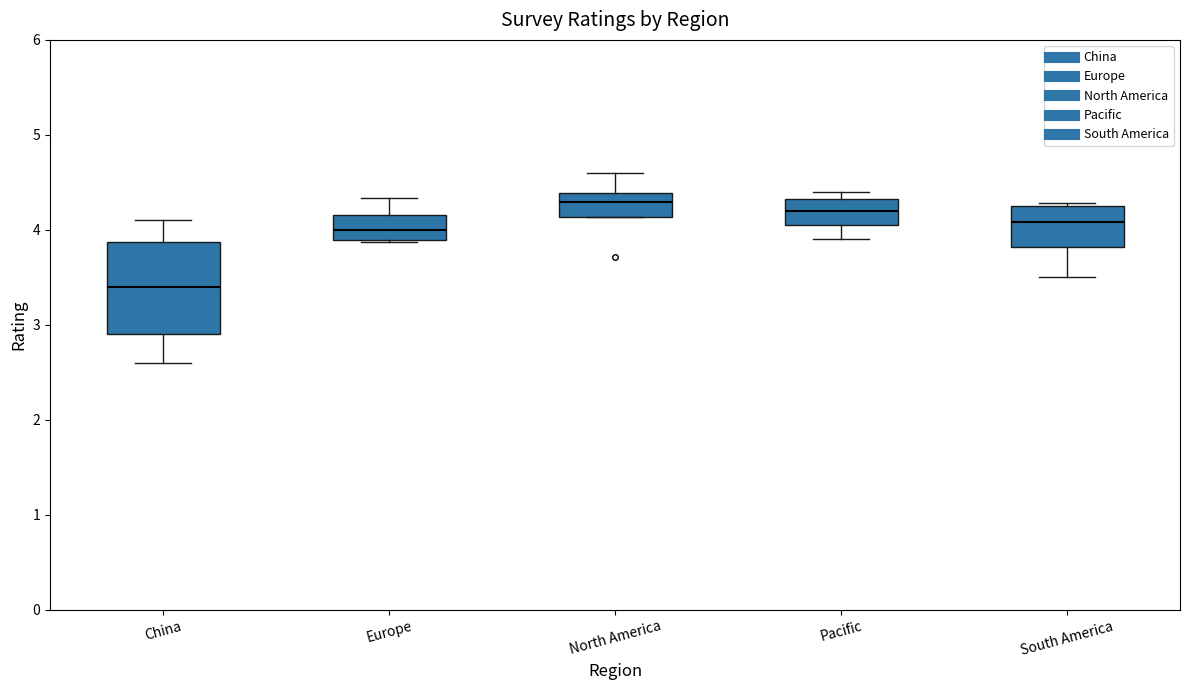

Reading left to right, read every box against the y-axis: the position of its median line, the range the box covers, and the ends of its whiskers. The values are not printed on the chart, so give them approximately, as read against the axis.

China: median 3.4, box 2.9 to 3.9, whiskers 2.6 to 4.1
Europe: median 4.0, box 3.9 to 4.2, whiskers 3.9 to 4.3
North America: median 4.3, box 4.1 to 4.4, whiskers 4.1 to 4.6
Pacific: median 4.2, box 4.1 to 4.3, whiskers 3.9 to 4.4
South America: median 4.1, box 3.8 to 4.3, whiskers 3.5 to 4.3 (just above the box's upper edge)